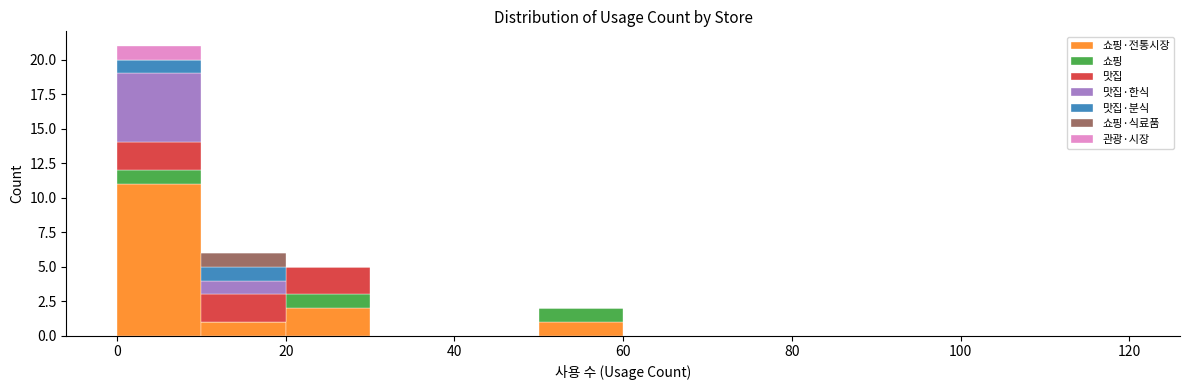

Reading left to right, list every stacked bar in this chart as the range it spans on the x-axis followed by its total height. The values are not printed on the chart, so give them approximately, as read against the axis.

0 to 10: 21
10 to 20: 6
20 to 30: 5
30 to 40: 0
40 to 50: 0
50 to 60: 2
60 to 70: 0
70 to 80: 0
80 to 90: 0
90 to 100: 0
100 to 110: 0
110 to 120: 0